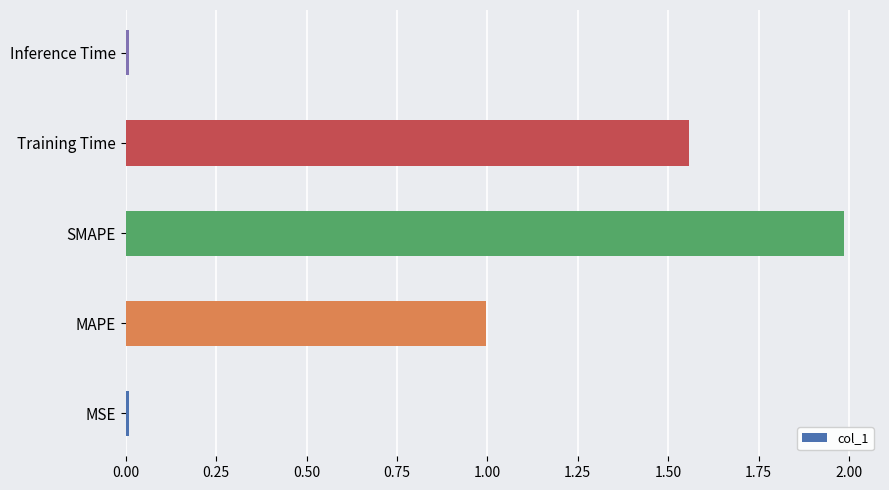

Read the value at MAPE.

1.0